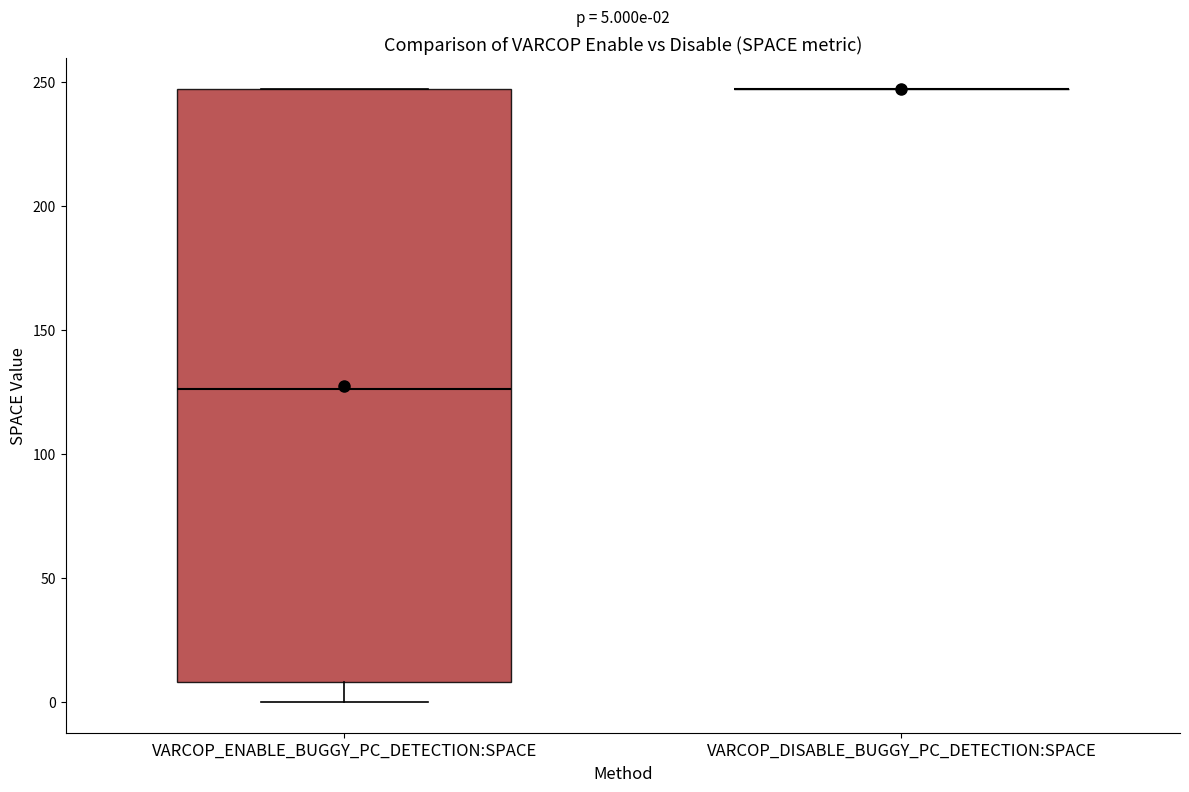

Which box is the tallest, from its lower edge to its upper edge?

VARCOP_ENABLE_BUGGY_PC_DETECTION:SPACE